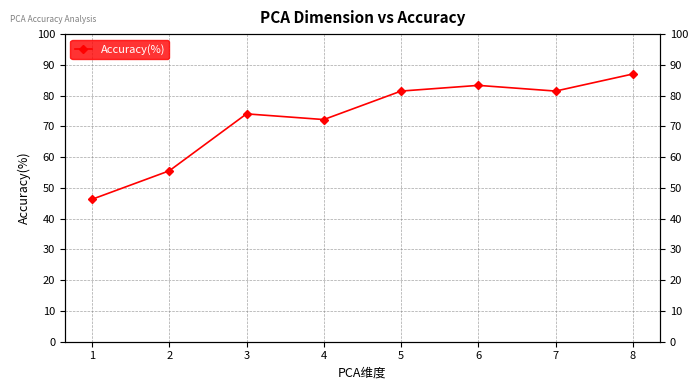

True or false: the data shows 87.0 at 8.

True